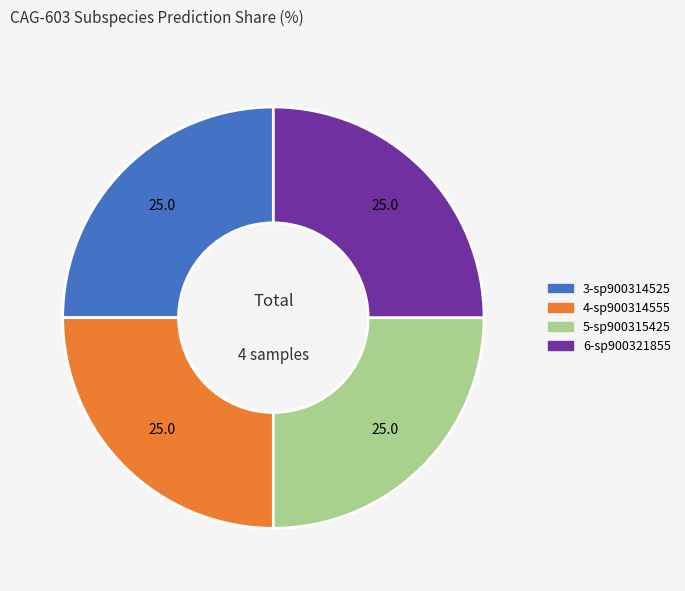

Is there a majority slice in this chart?

No